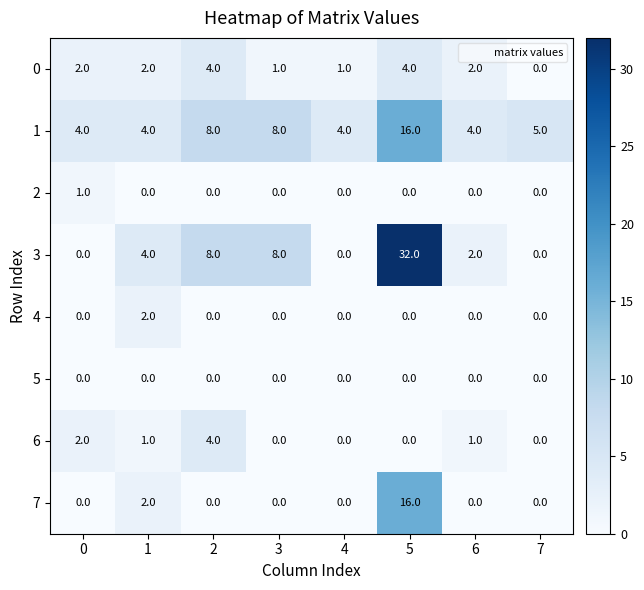

Which series changed the most between 0 and 1?

3